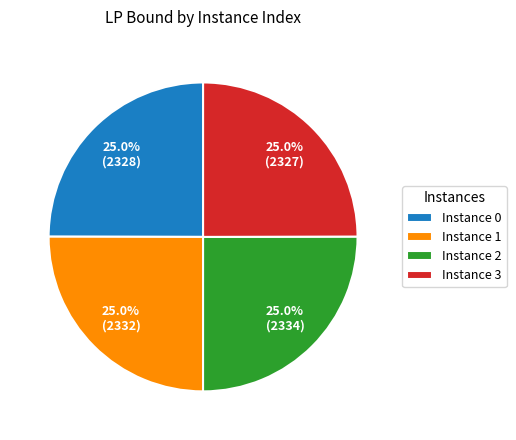

To the nearest percent, what is the average slice percentage?

25%